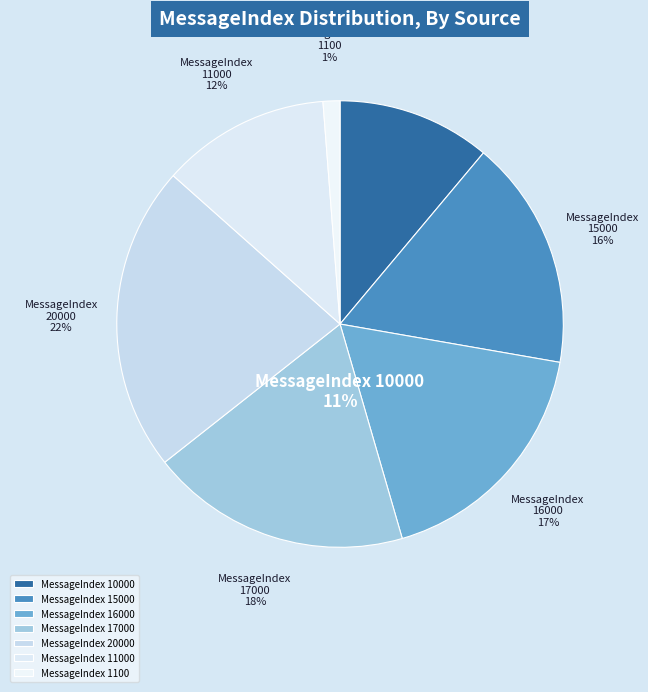

Is 16000 the majority of the pie?

No